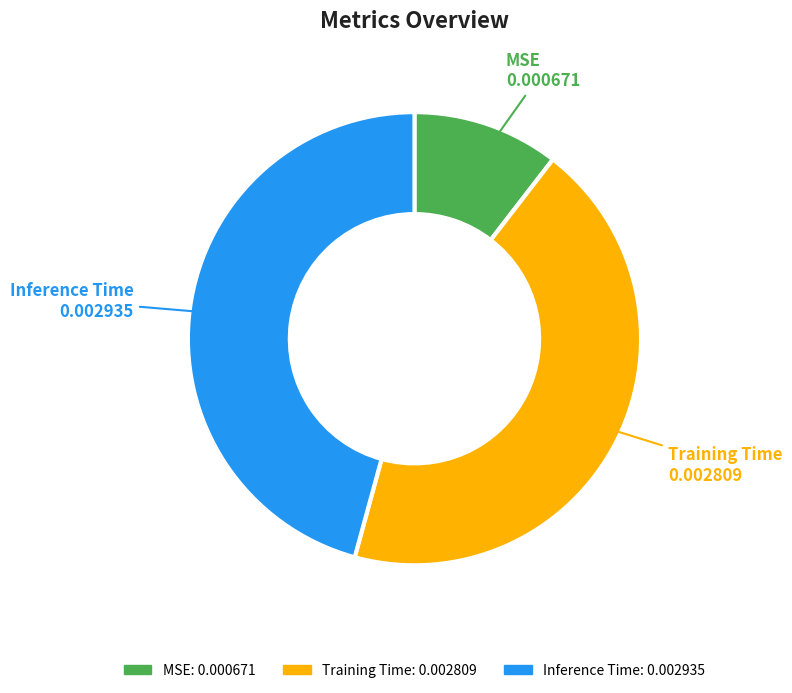

Combined, do MSE and Inference Time account for over 50%?

Yes